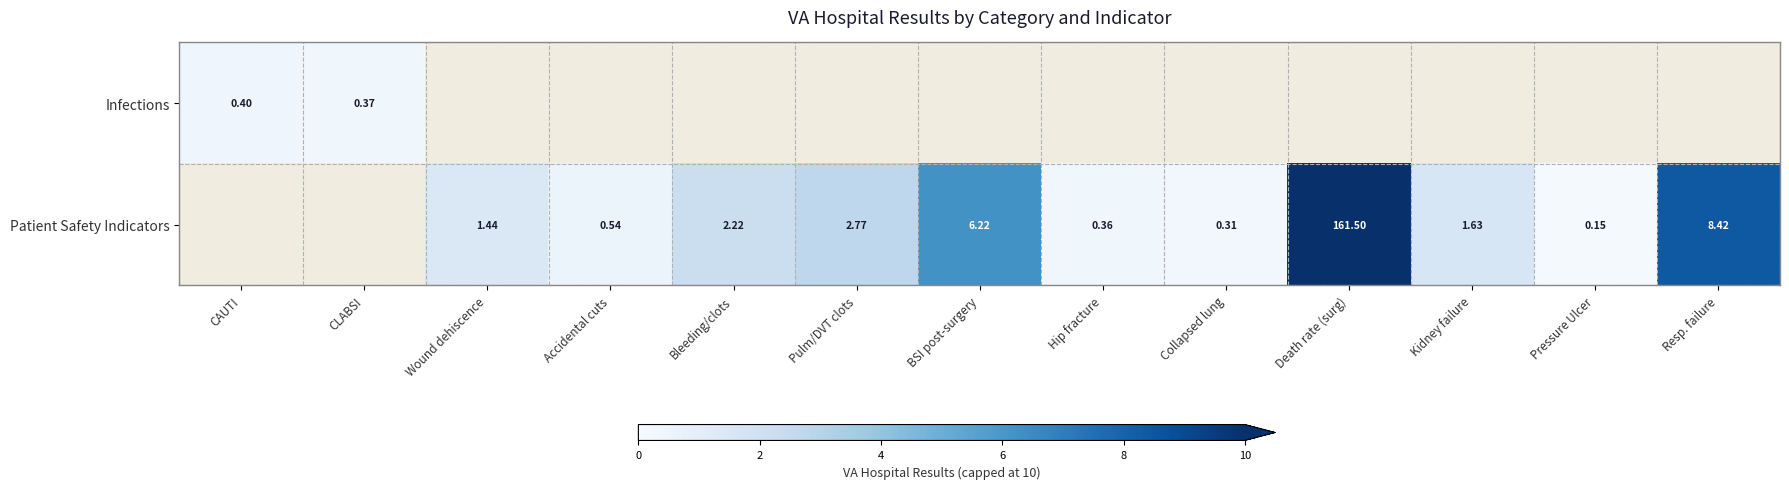

At how many categories does at least one series exceed 2?

5